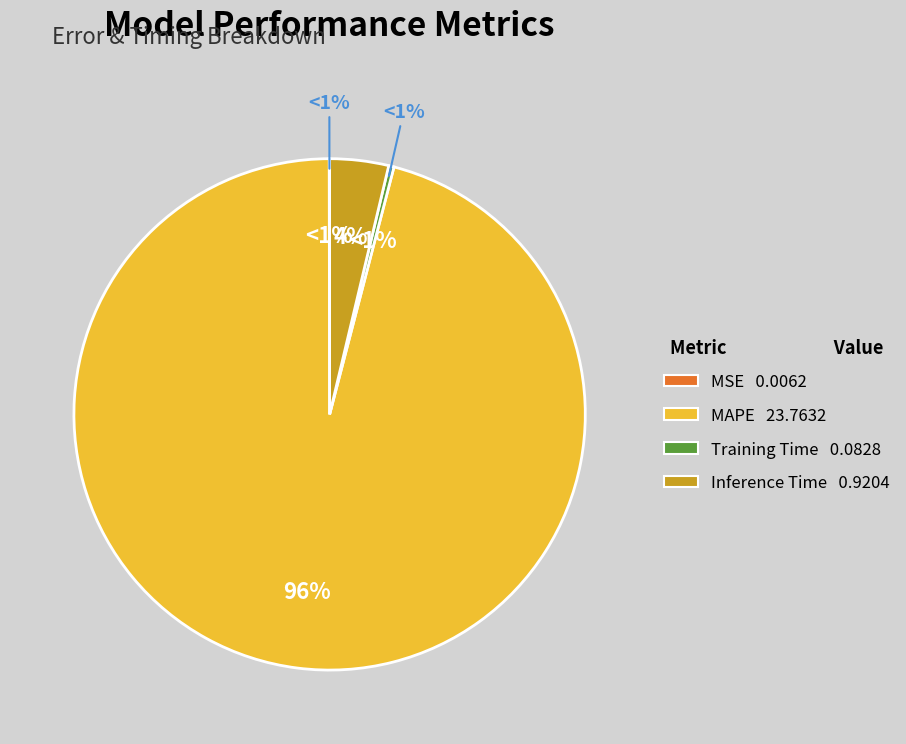

What percentage is NOT represented by MSE?

100.0%